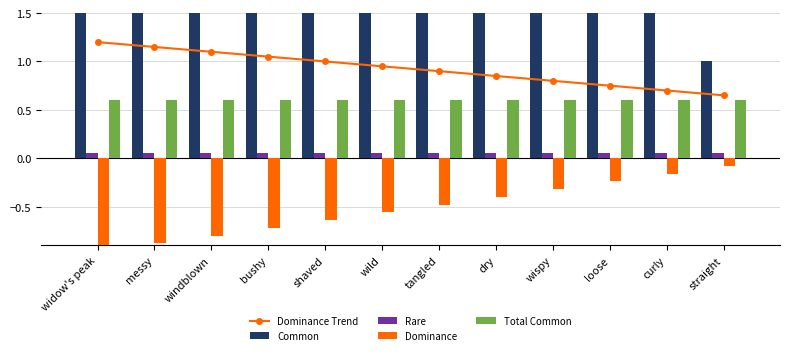

The Common series shows 10.0 at windblown. True or false?

True